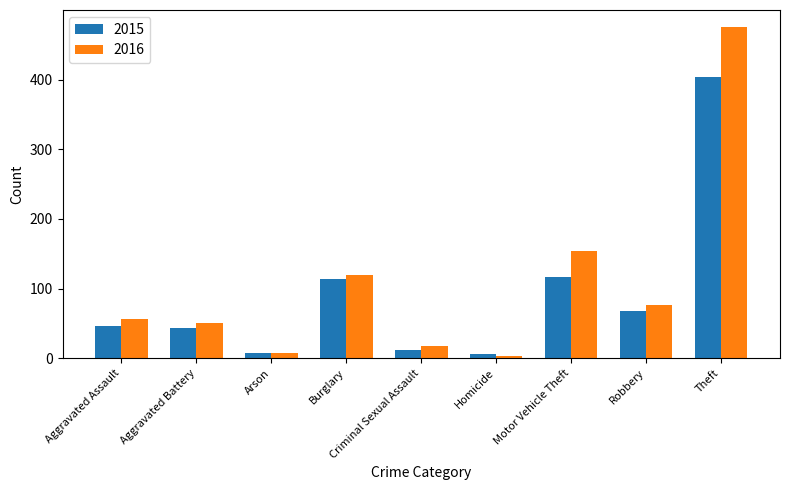

Which series has the largest total across all categories?

2016